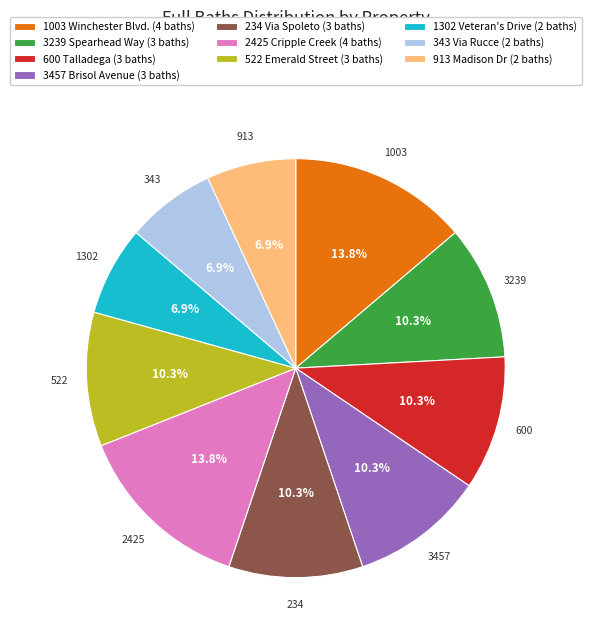

What percentage is NOT represented by 343 Via Rucce (2 baths)?

93.1%